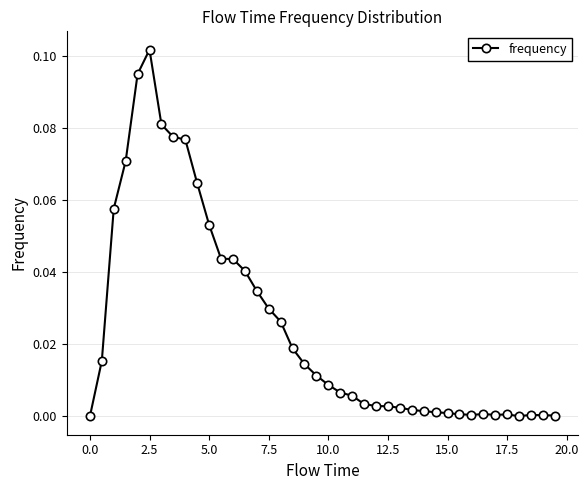

True or false: there are more than 0 points higher than both neighbors.

True